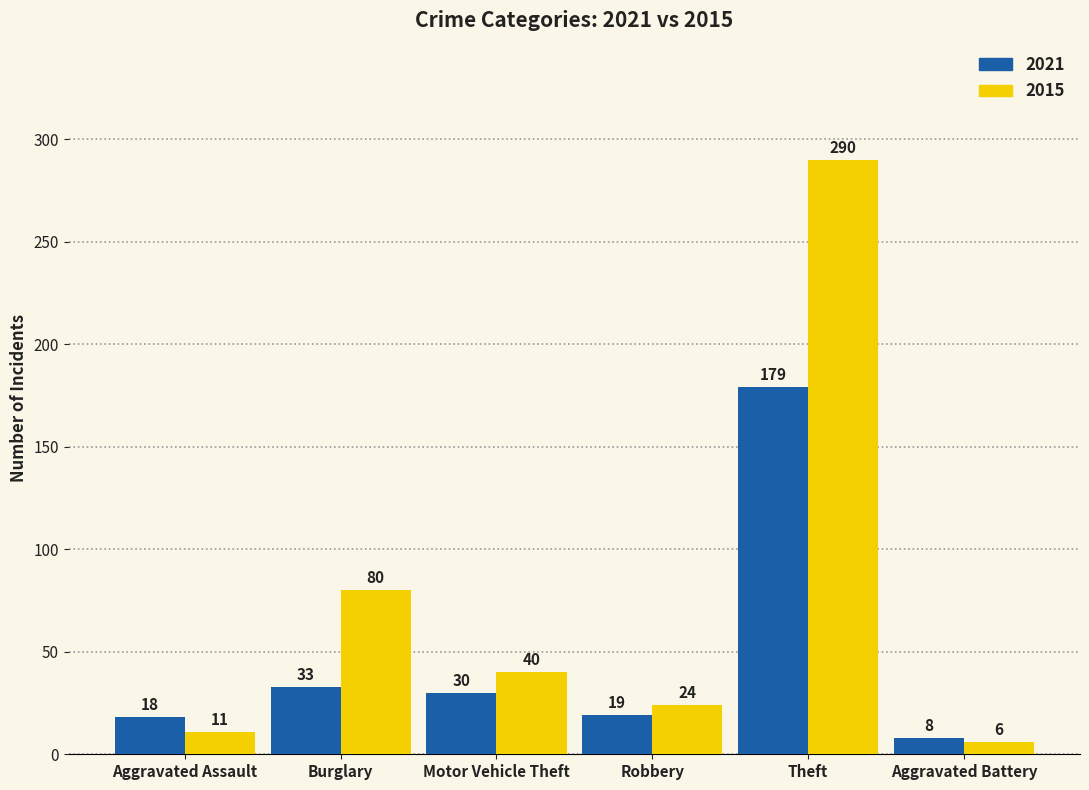

What is the value of the 2015 bar at the 3rd from the left?

40